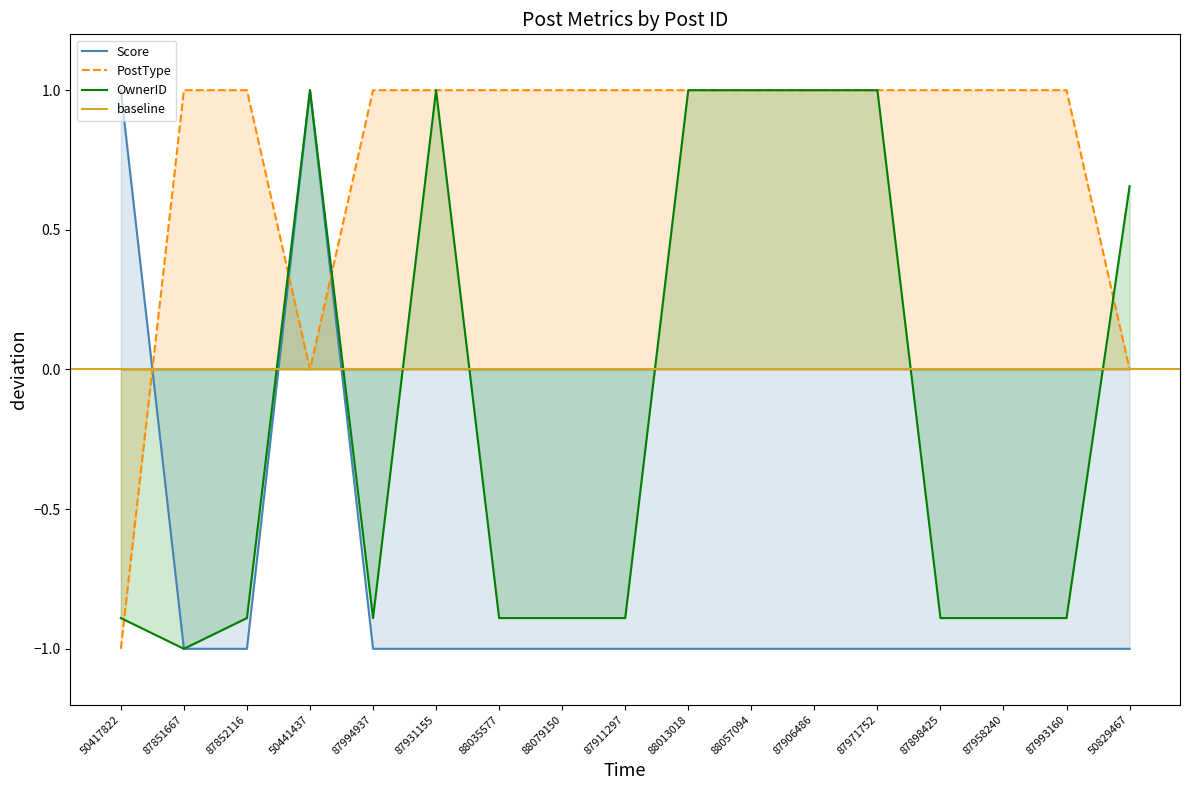

Which series has the widest spread of values?

Score